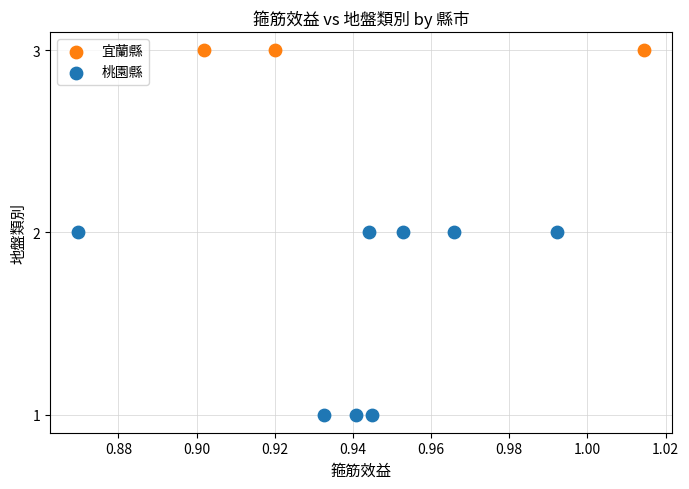

Which series contains the lowest Y value?

桃園縣